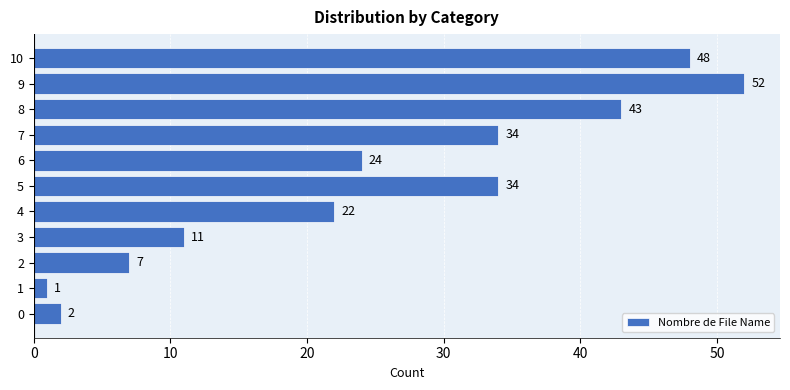

The value at 10 is 48. True or false?

True